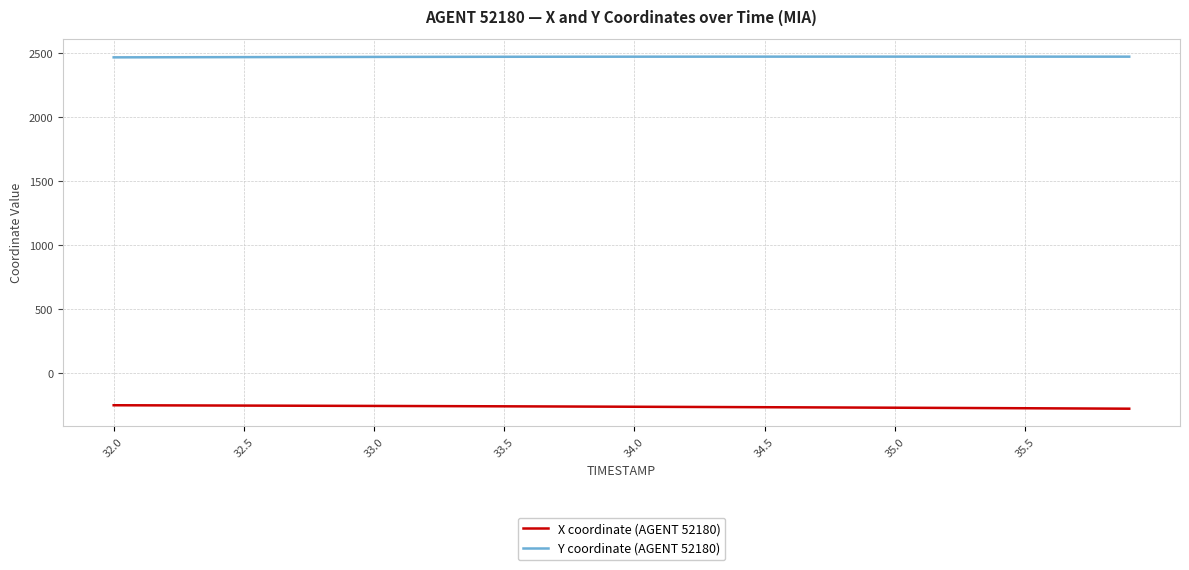

True or false: Y coordinate (AGENT 52180) and X coordinate (AGENT 52180) intersect in this chart.

False